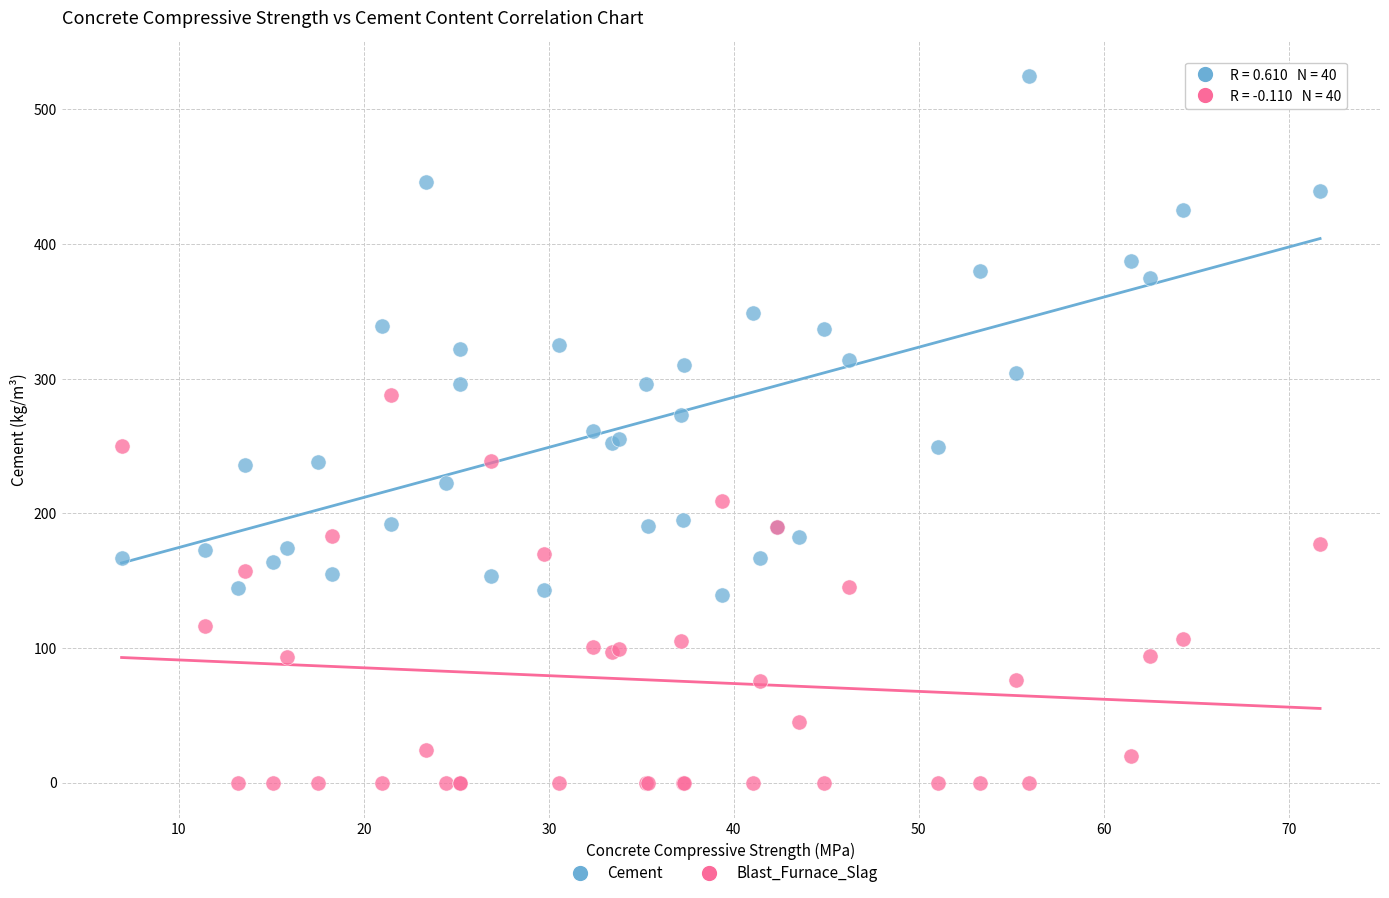

Which series contains the lowest Y value?

Blast_Furnace_Slag